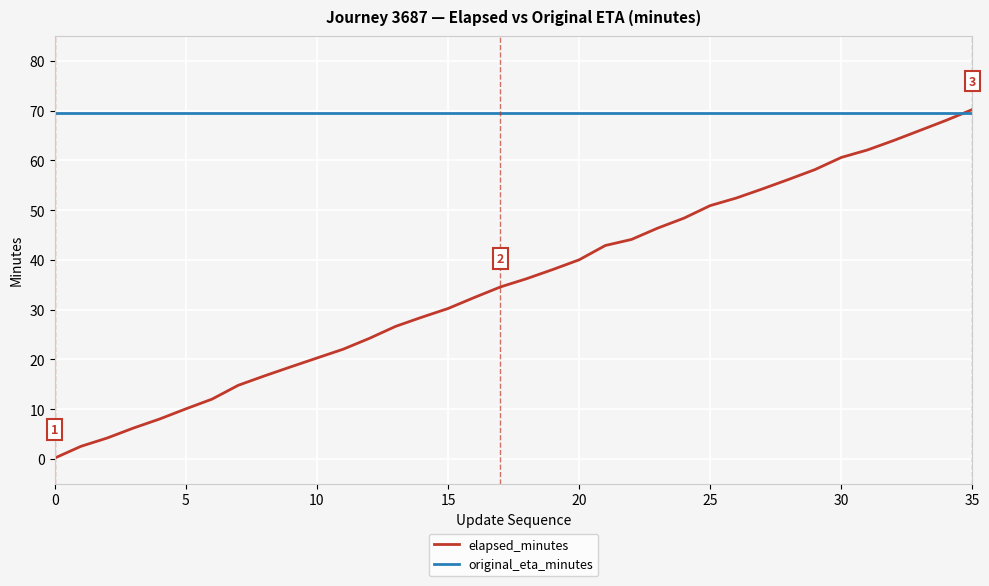

Reading left to right, list all the values displayed in this chart.

elapsed_minutes: 0.2	2.5	4.2	6.2	8.0	10.1	12.0	14.8	16.7	18.5	20.3	22.1	24.2	26.6	28.5	30.2	32.4	34.6	36.2	38.1	40.0	42.9	44.1	46.4	48.4	50.9	52.5	54.3	56.2	58.2	60.6	62.1	64.0	66.0	68.1	70.2
original_eta_minutes: 69.5	69.5	69.5	69.5	69.5	69.5	69.5	69.5	69.5	69.5	69.5	69.5	69.5	69.5	69.5	69.5	69.5	69.5	69.5	69.5	69.5	69.5	69.5	69.5	69.5	69.5	69.5	69.5	69.5	69.5	69.5	69.5	69.5	69.5	69.5	69.5